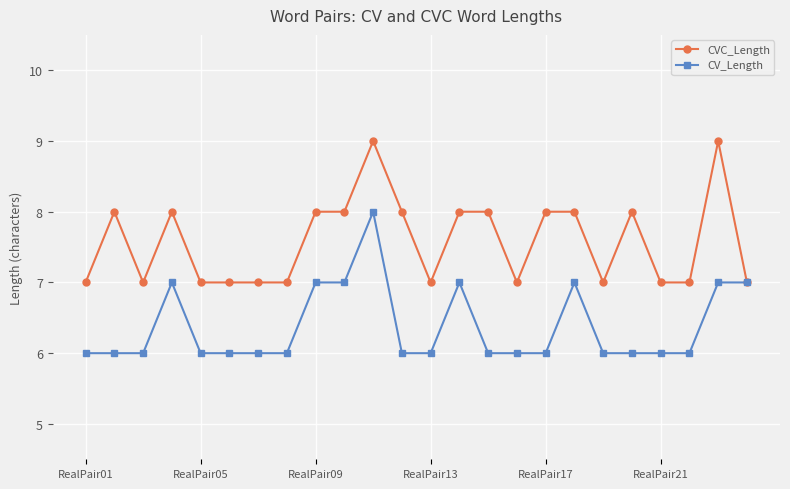

What are all the series names shown in the legend?

CVC_Length, CV_Length